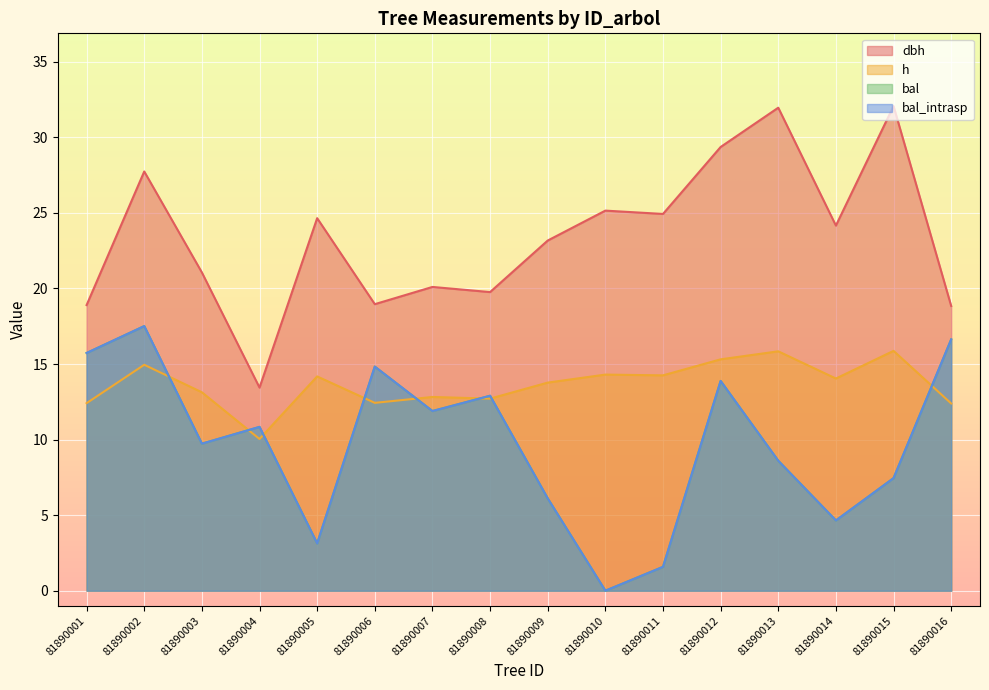

The h series shows 22.3 at 81890014. True or false?

False